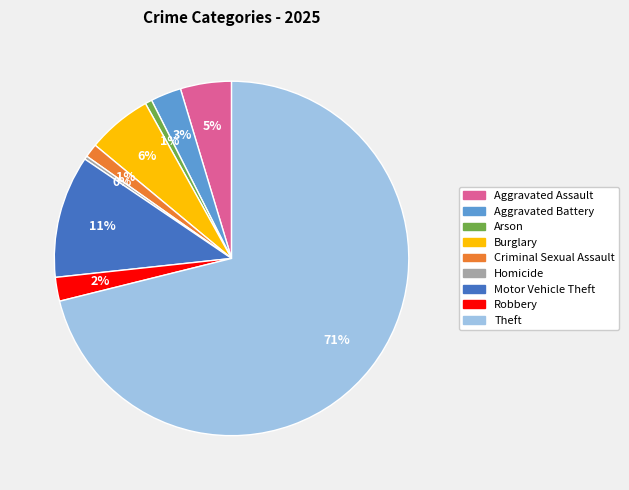

How many slices are in this pie chart?

9